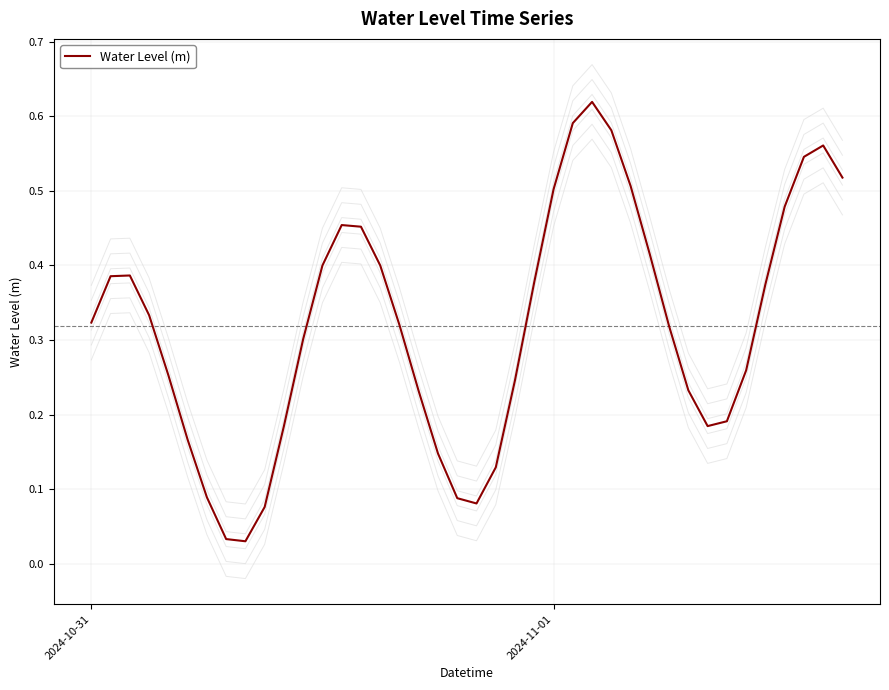

What is the average value?

0.3